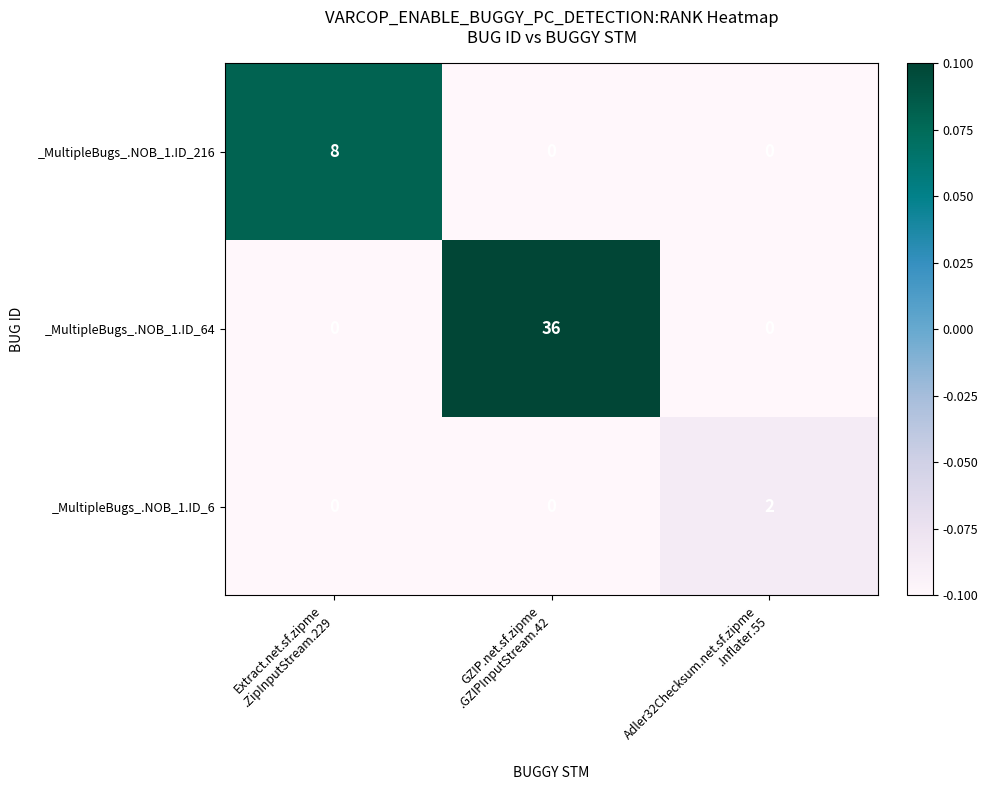

How many distinct data groups are displayed?

3